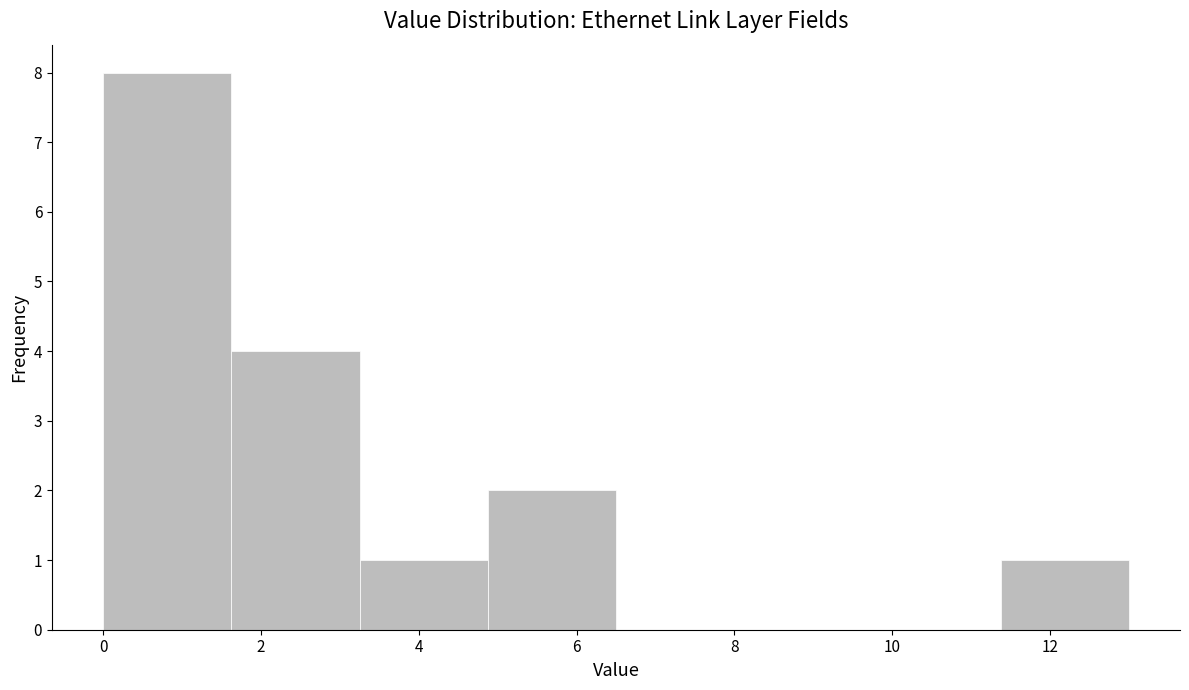

Which range on the x-axis has the tallest bar?

0.0 to 1.6